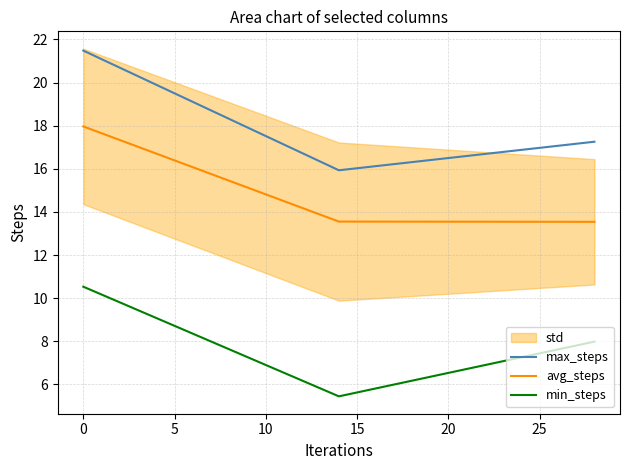

Count the number of categories in the chart.

3